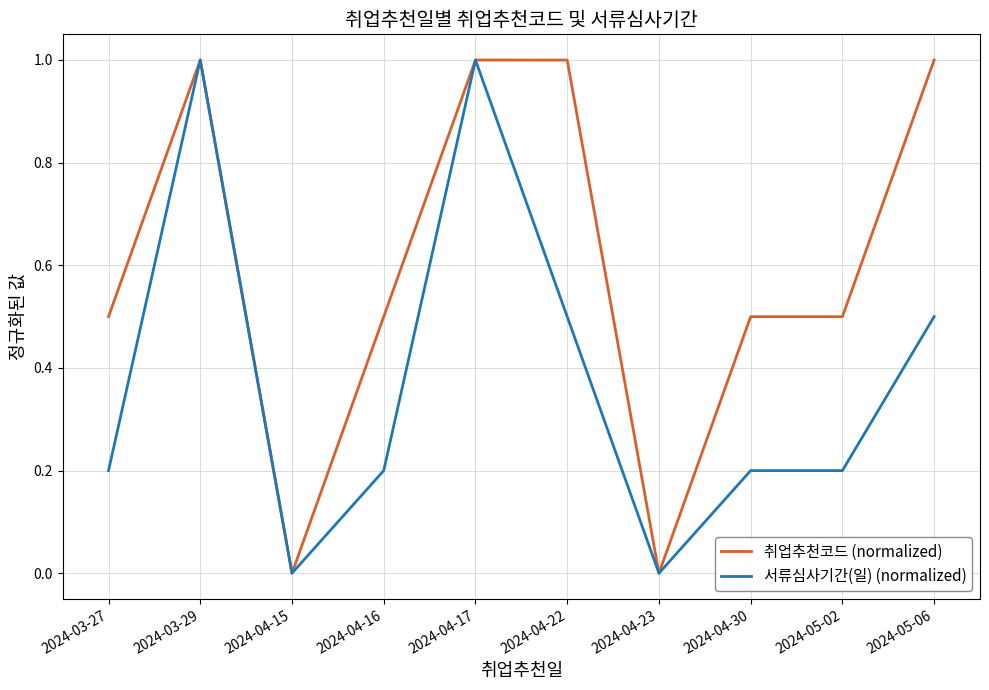

Between 2024-04-17 and 2024-04-30, which series saw the biggest shift?

서류심사기간(일) (normalized)